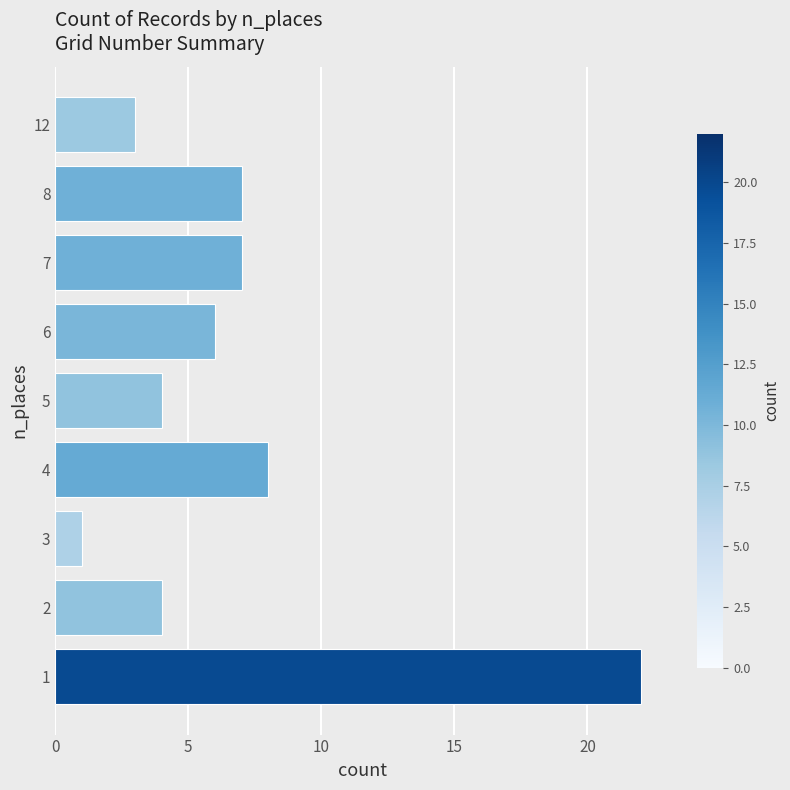

What is the maximum value shown in the chart?

22